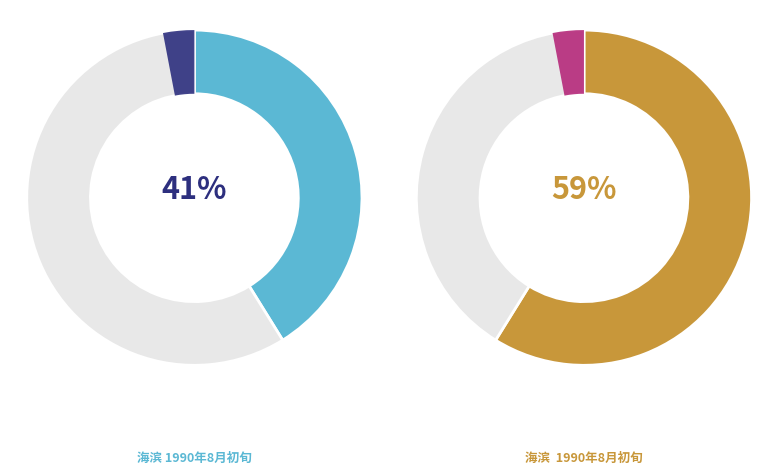

Between 海滨 1990年8月初旬 and 海滨  1990年8月初旬, which is larger?

海滨  1990年8月初旬